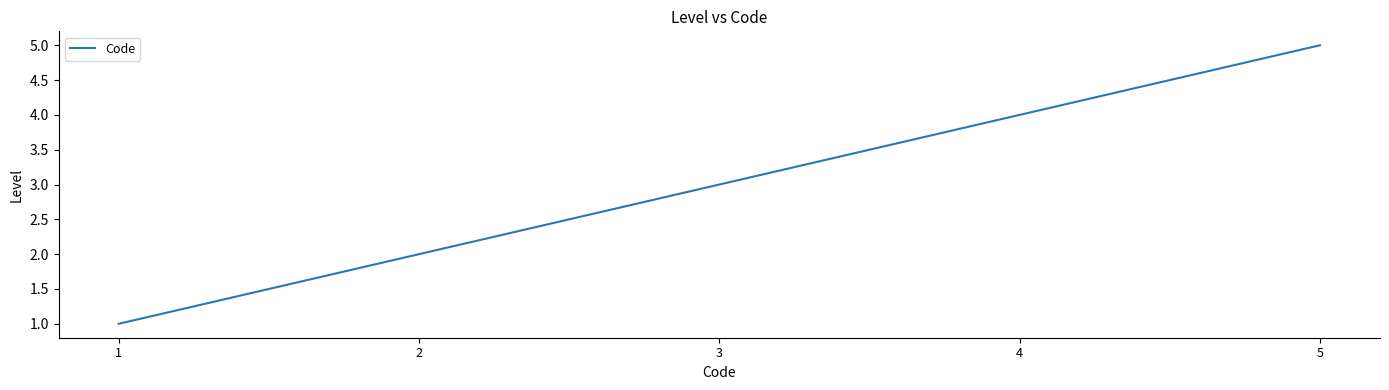

Count the values in the range 2 to 4.

3